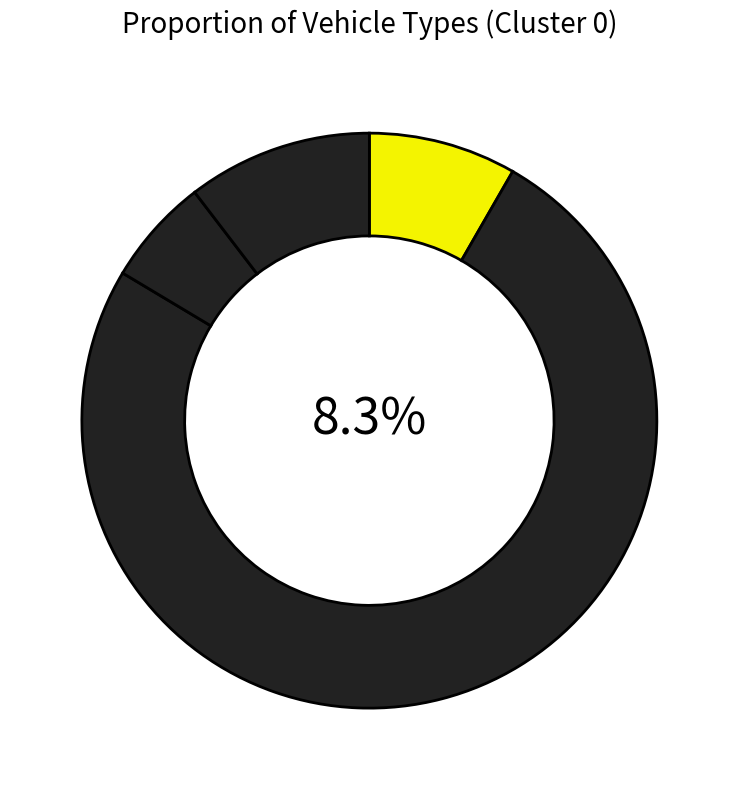

Count the number of slices in the pie.

4